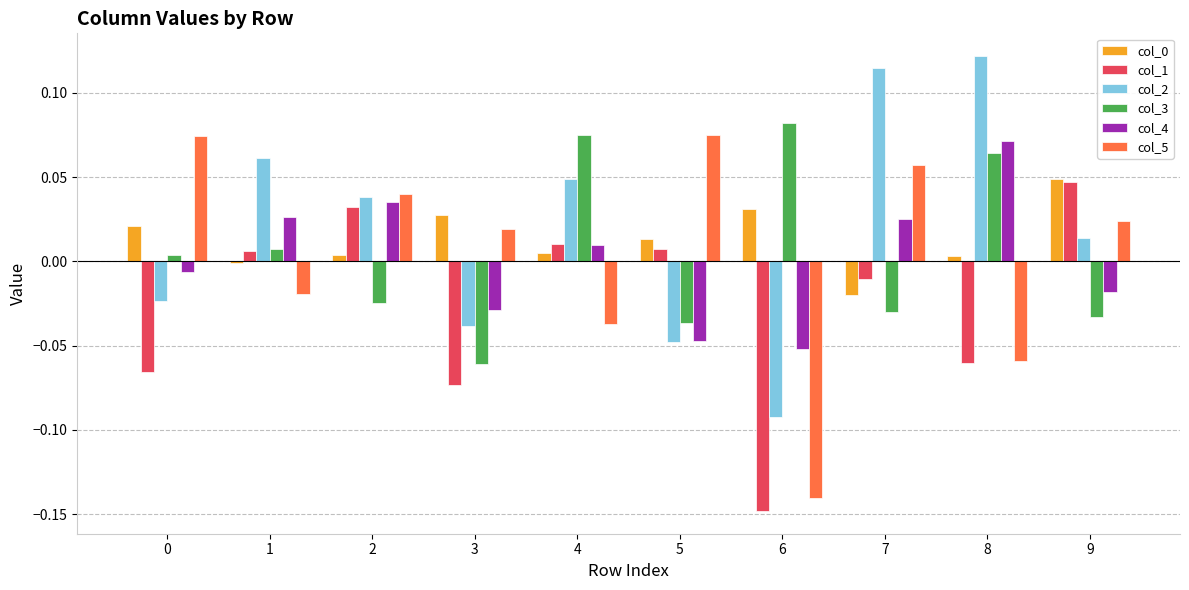

Which category has the lowest value in the col_3 series?

3